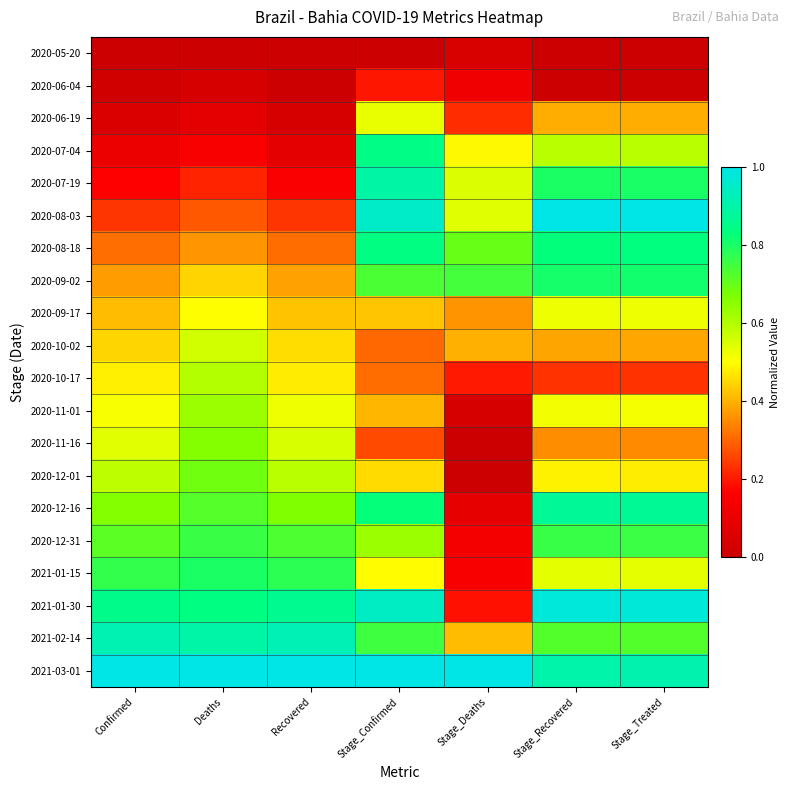

What is the difference between the highest and lowest values at Confirmed?

1.0